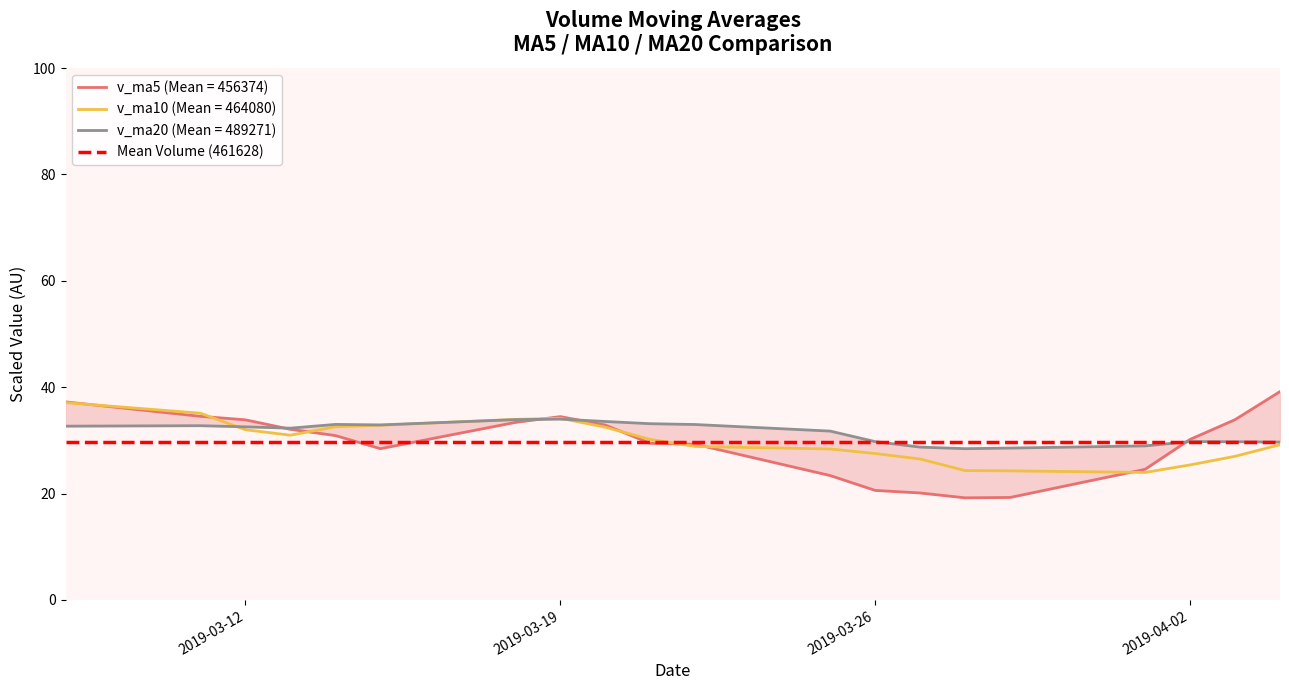

Is the value of v_ma5 at 2019-03-19 greater than the value of v_ma20 at 2019-04-01?

Yes